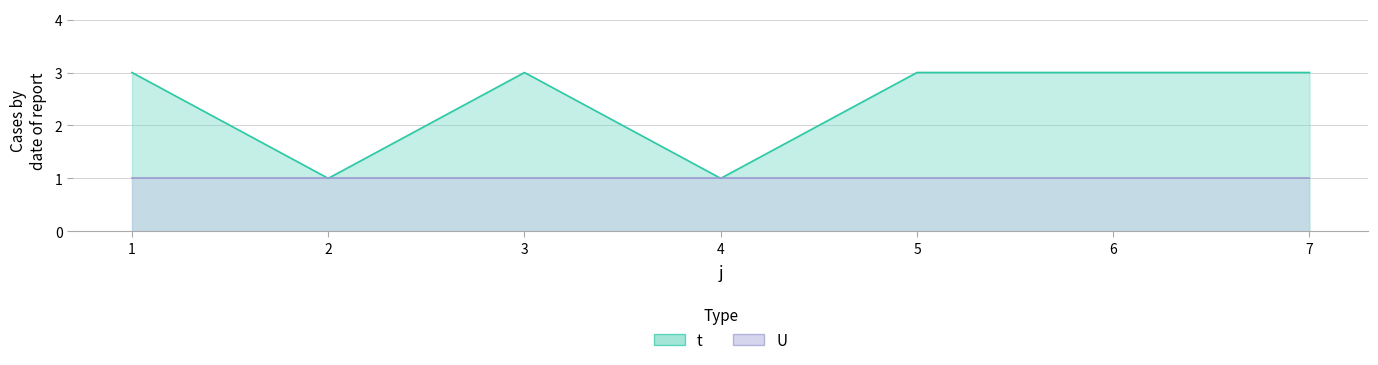

How many points are higher than both their immediate neighbors (excluding endpoints)?

1